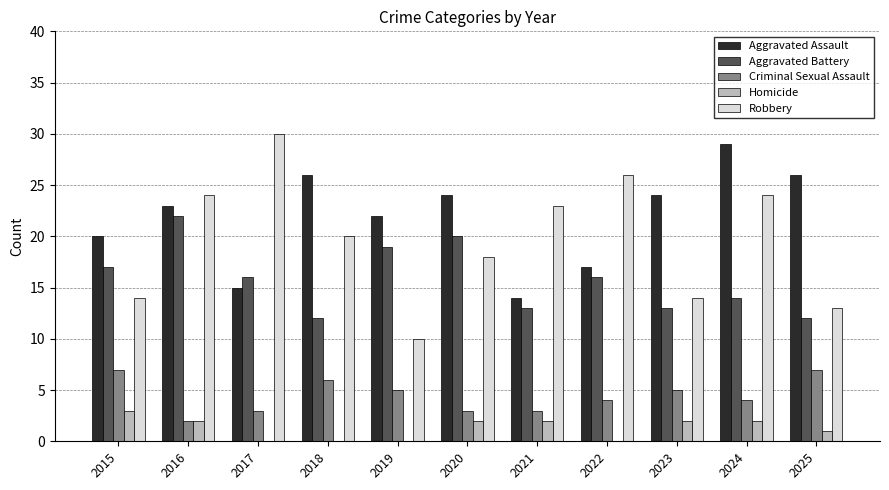

The Robbery series shows 15 at 2021. True or false?

False